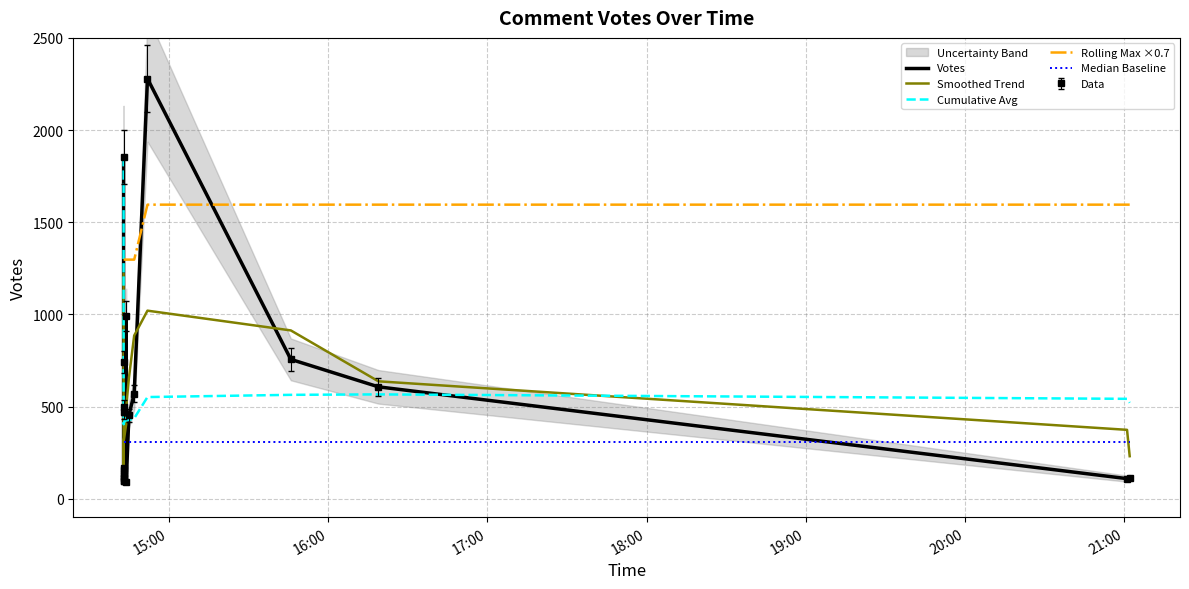

What are all the series names shown in the legend?

Votes, Smoothed Trend, Cumulative Avg, Rolling Max ×0.7, Median Baseline